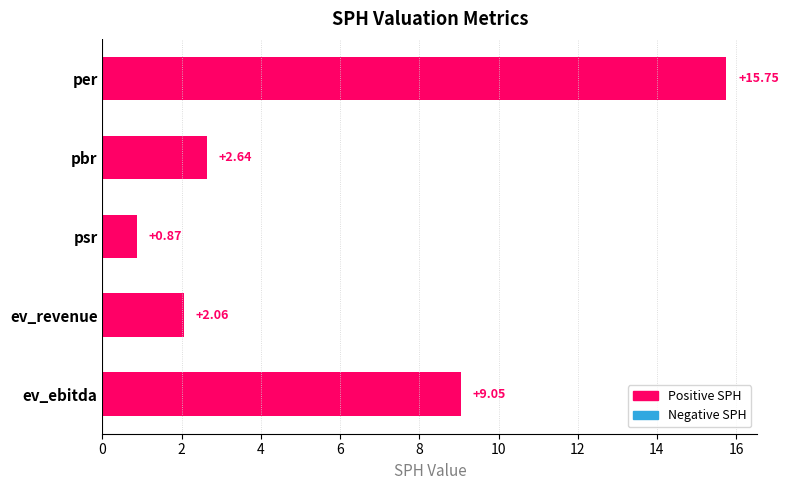

Are the bars horizontal?

Yes